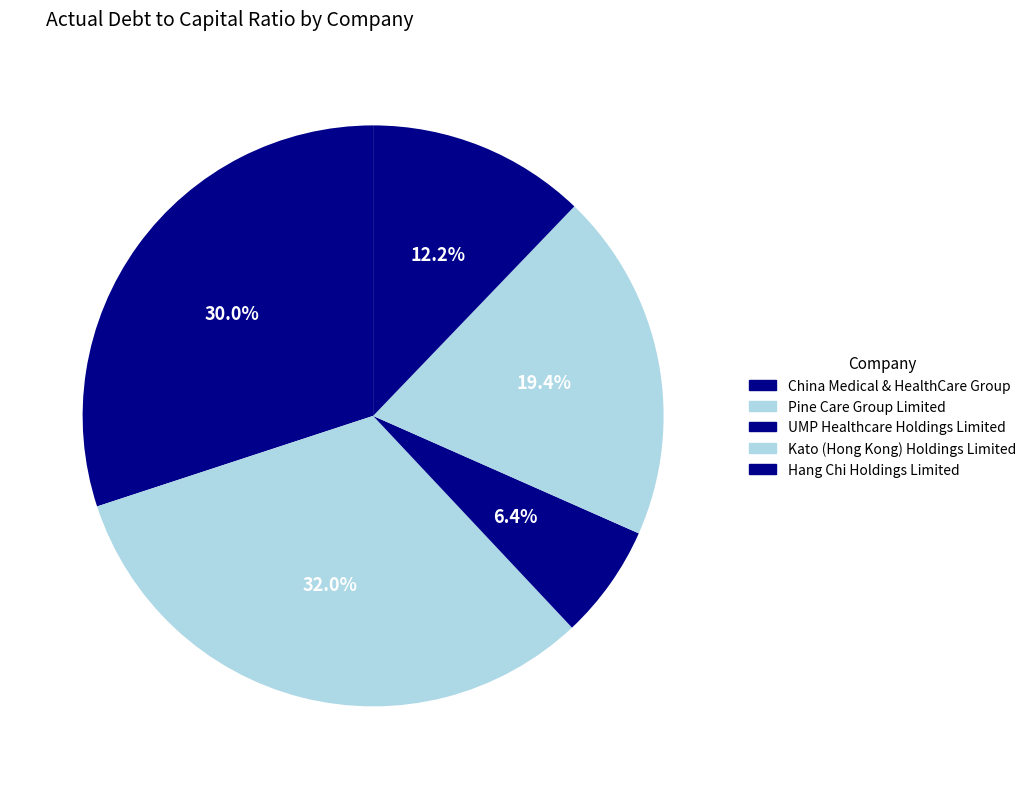

Rank the categories by value from lowest to highest.

UMP Healthcare Holdings Limited, Hang Chi Holdings Limited, Kato (Hong Kong) Holdings Limited, China Medical & HealthCare Group, Pine Care Group Limited